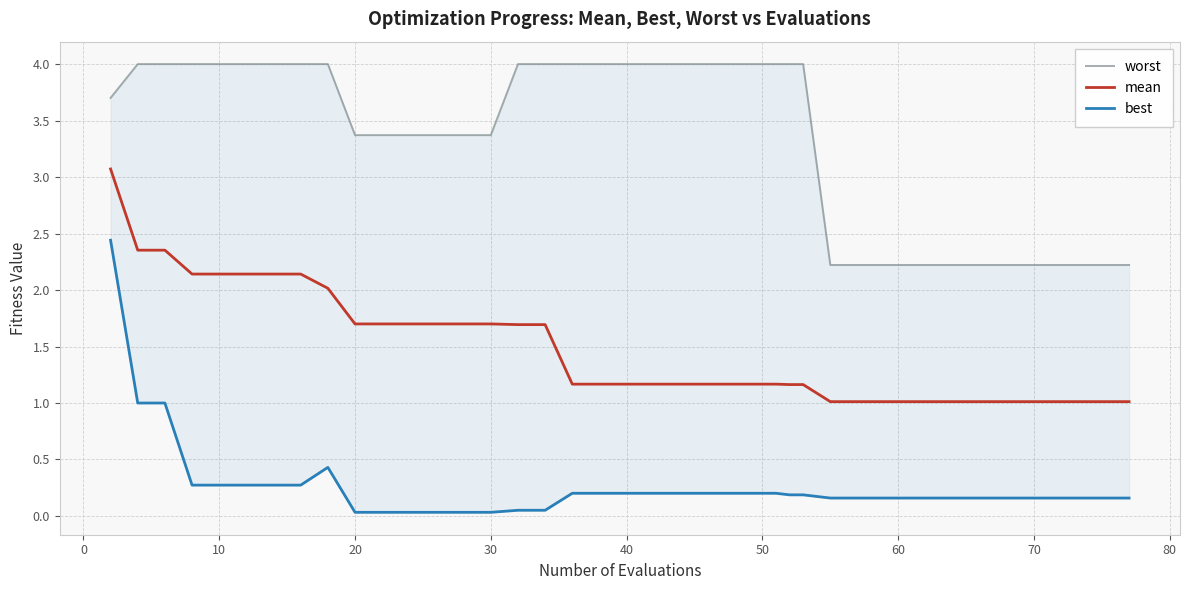

What is the highest value of the mean series?

3.1